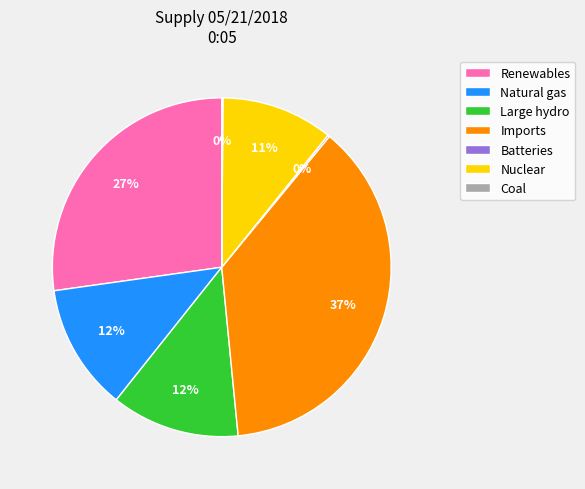

Do Natural gas and Renewables together represent more than half of the pie?

No